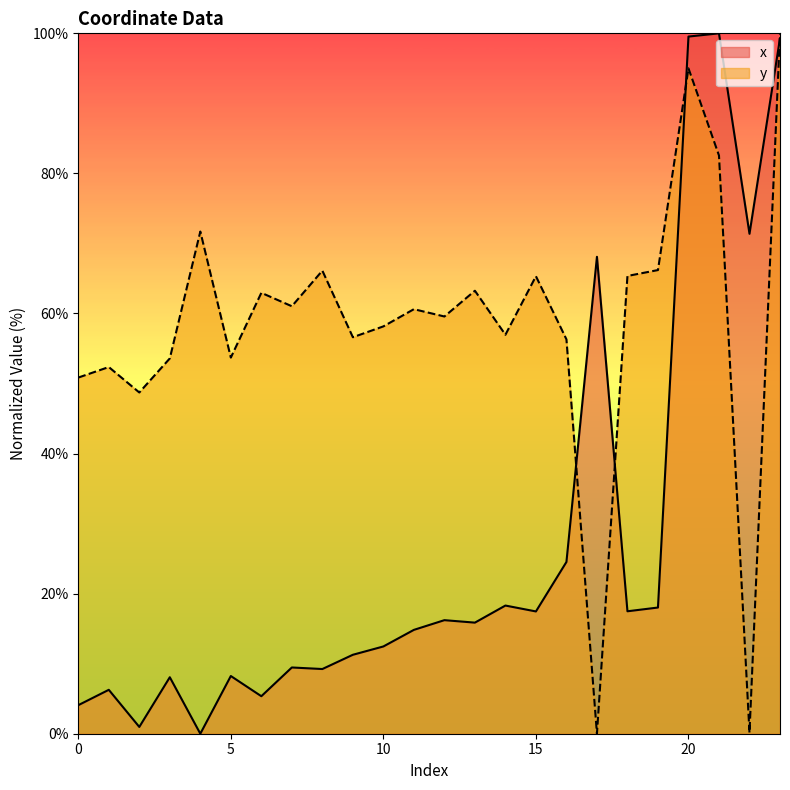

At how many categories does at least one series exceed 86?

3